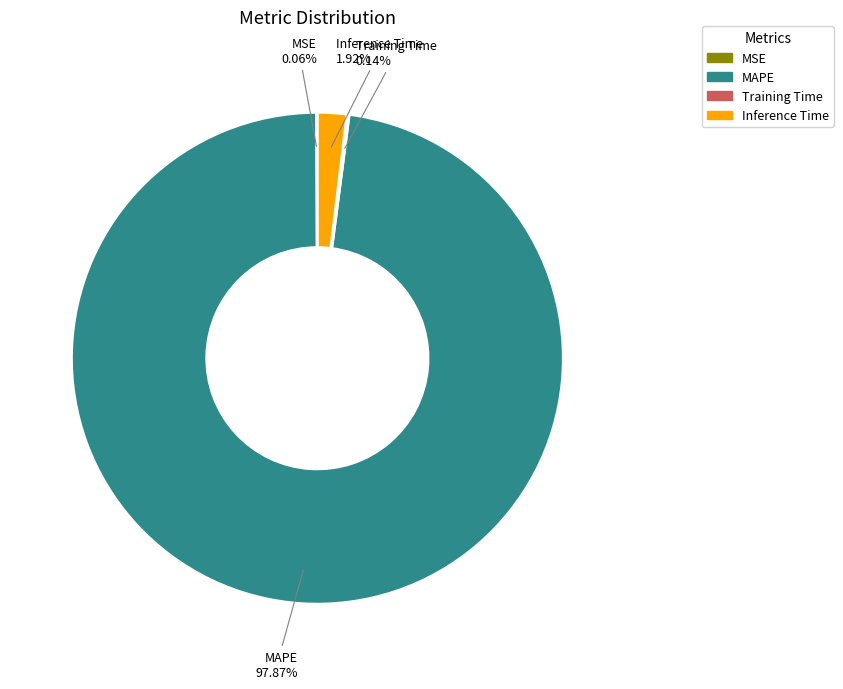

Is the sum of MAPE and Inference Time greater than half?

Yes